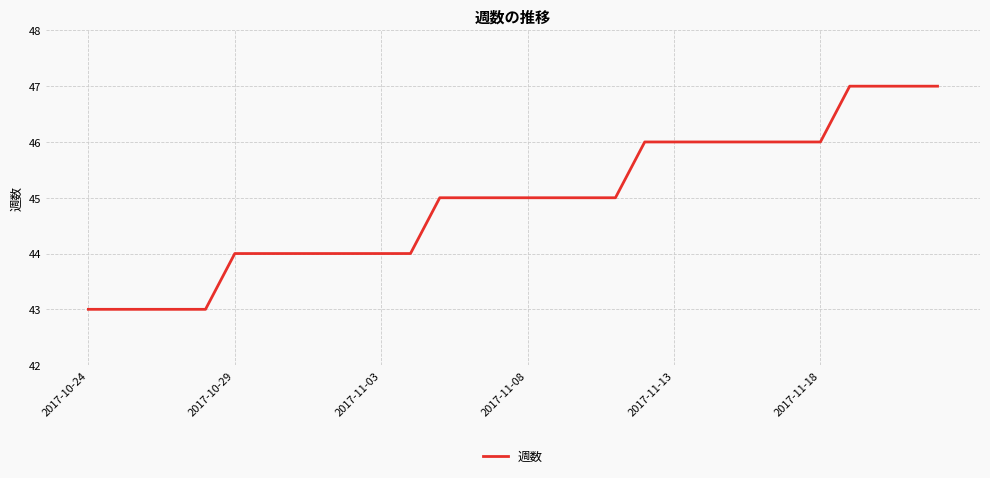

What is the difference between the maximum and minimum values?

4